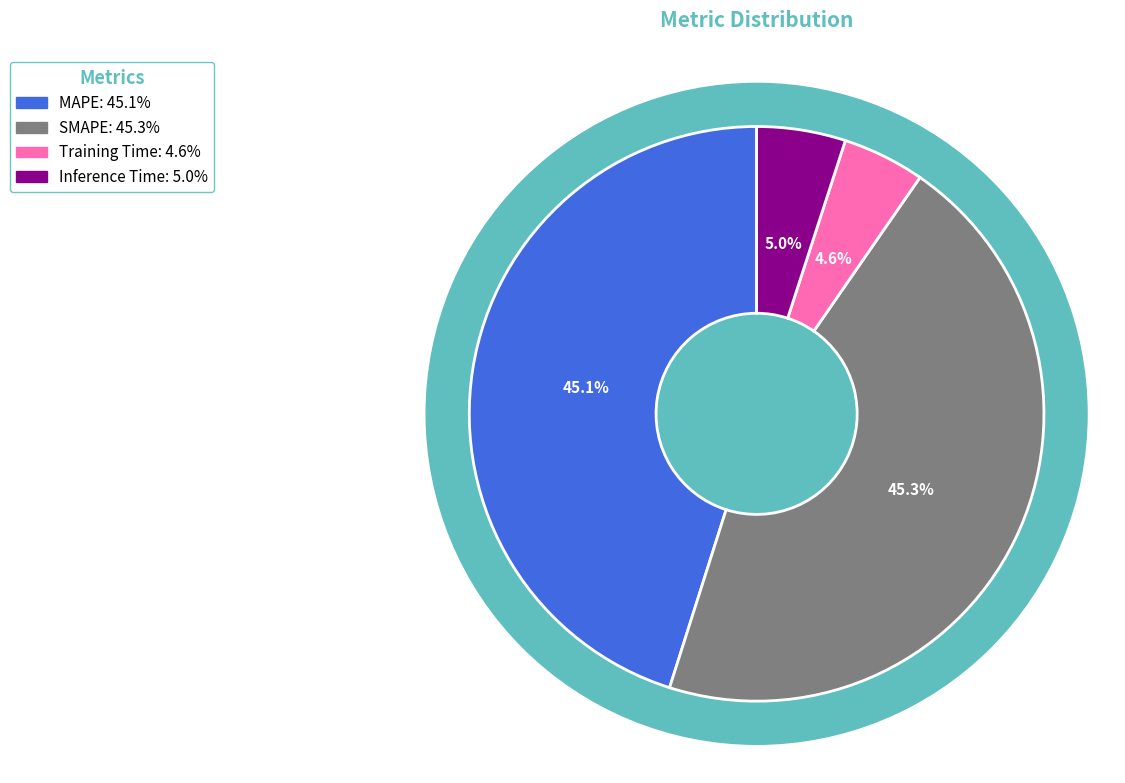

Is SMAPE the majority of the pie?

No